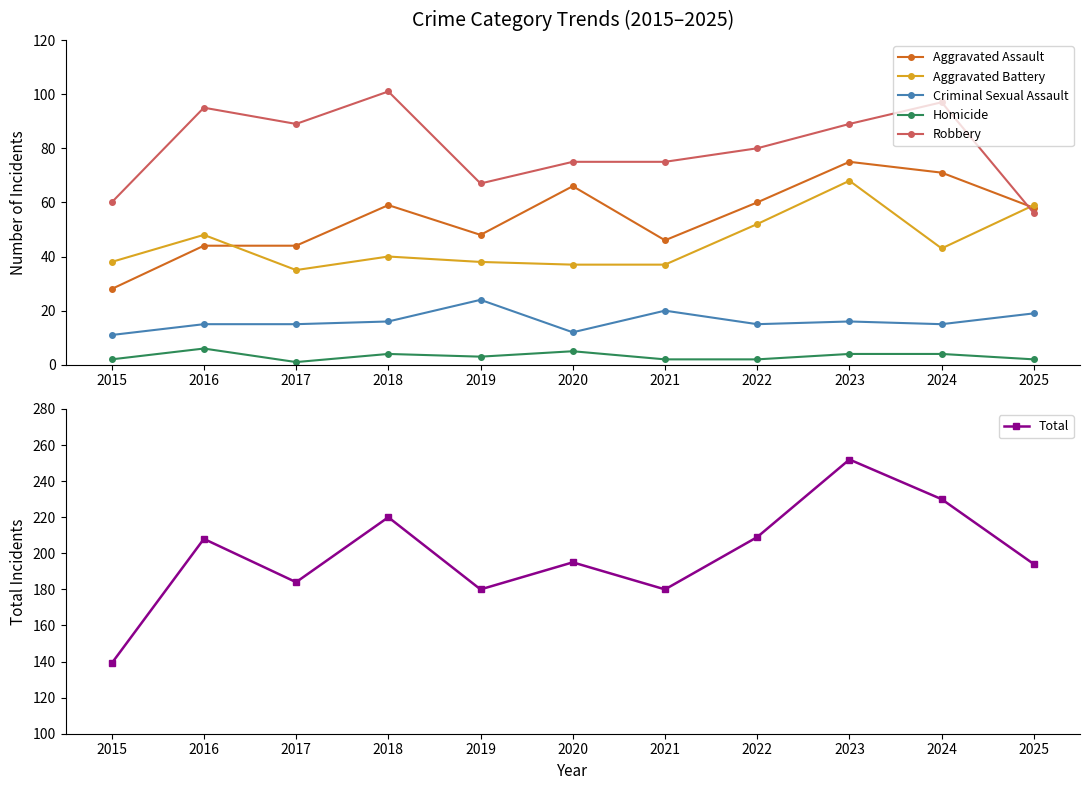

How many values in the Criminal Sexual Assault series exceed 15?

5